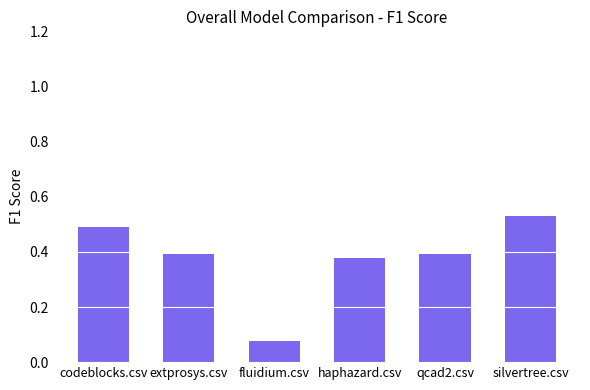

How many distinct data groups are displayed?

1